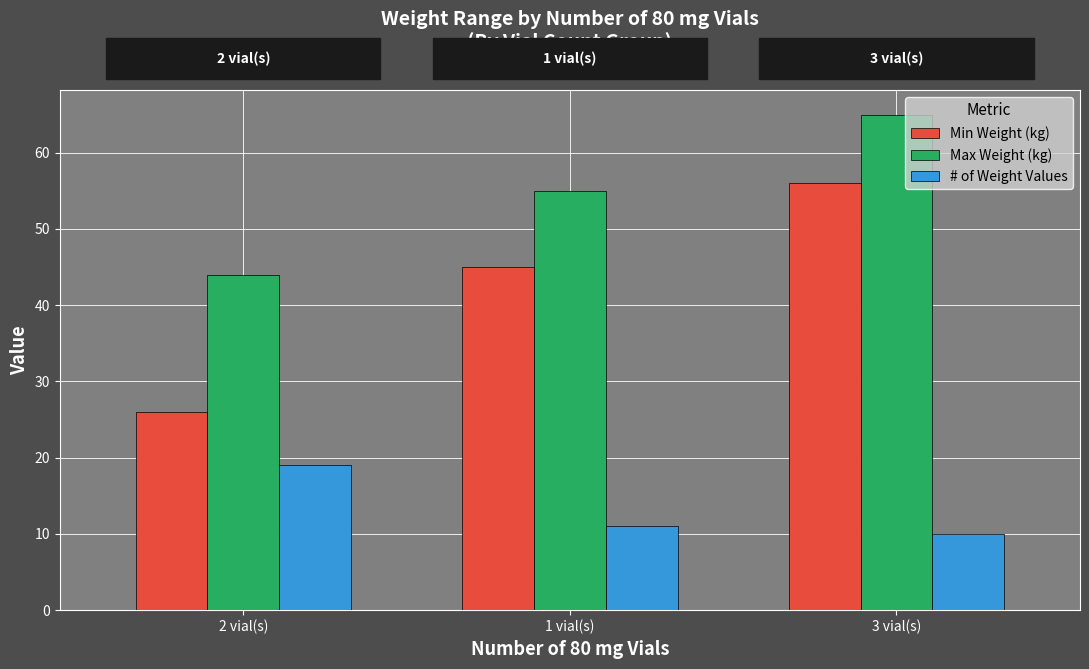

Reading right to left, extract all data points from this chart.

Min Weight (kg): 56	45	26
Max Weight (kg): 65	55	44
# of Weight Values: 10	11	19